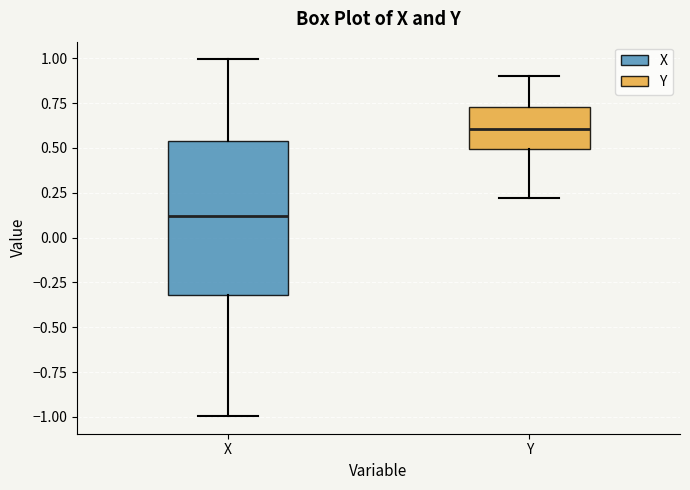

Which box has the lowest median line?

X